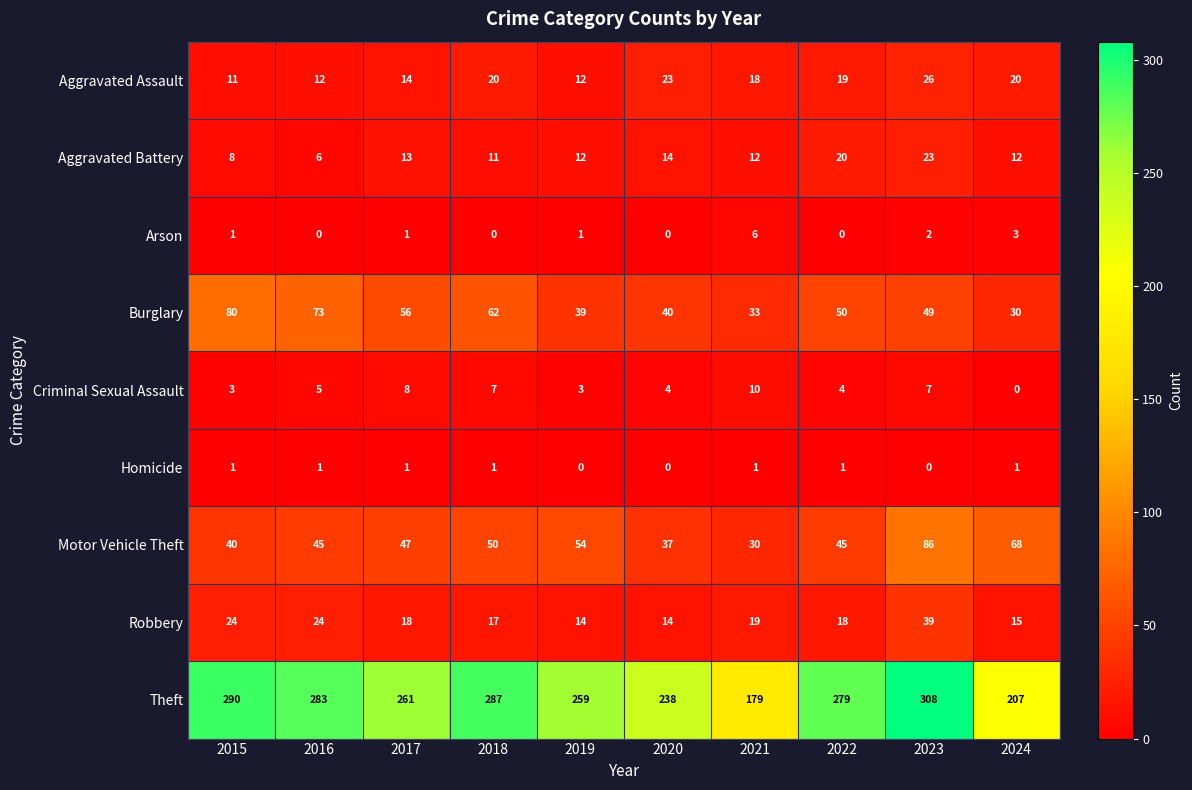

True or false: Motor Vehicle Theft has a value of 47 at 2017.

True